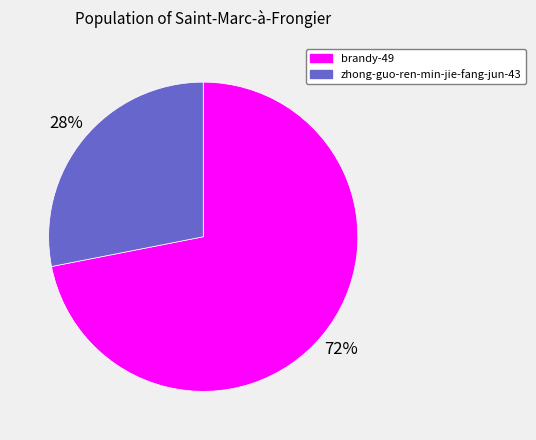

Which has a higher value, brandy-49 or zhong-guo-ren-min-jie-fang-jun-43?

brandy-49